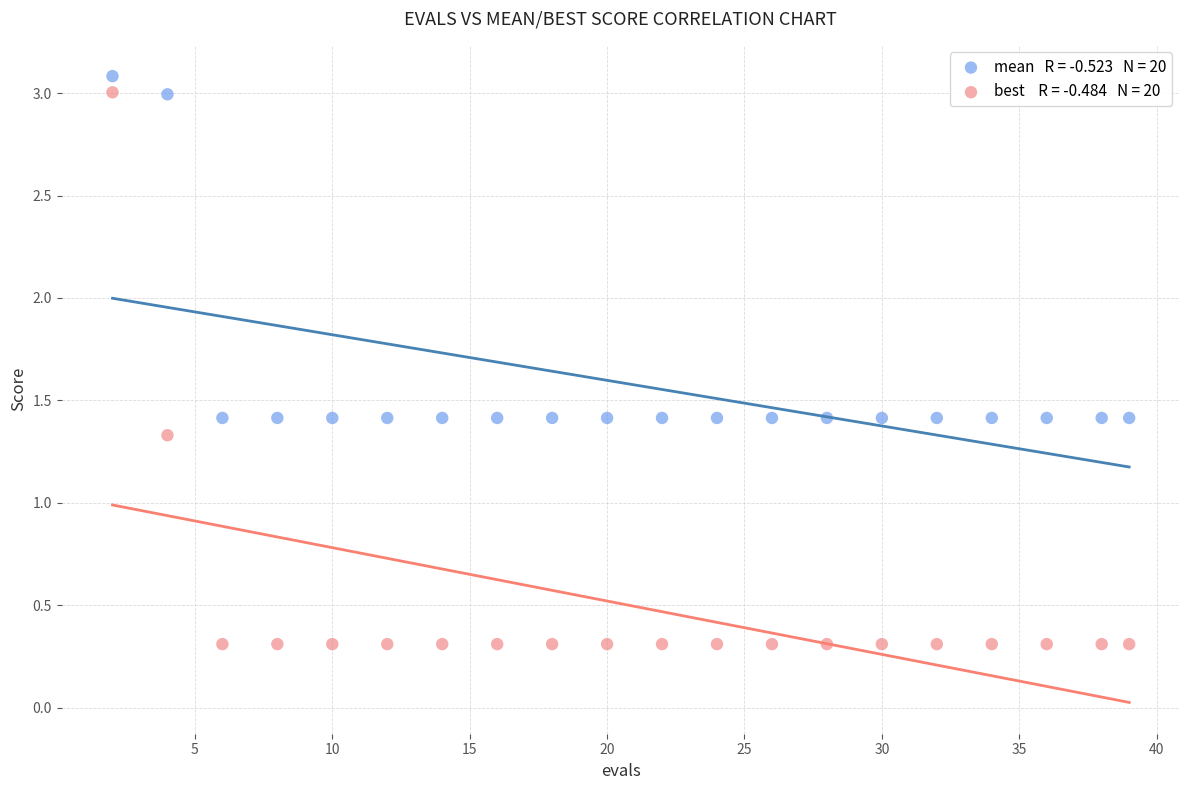

Across all data points, what is the range of Y values (max minus min)?

2.8